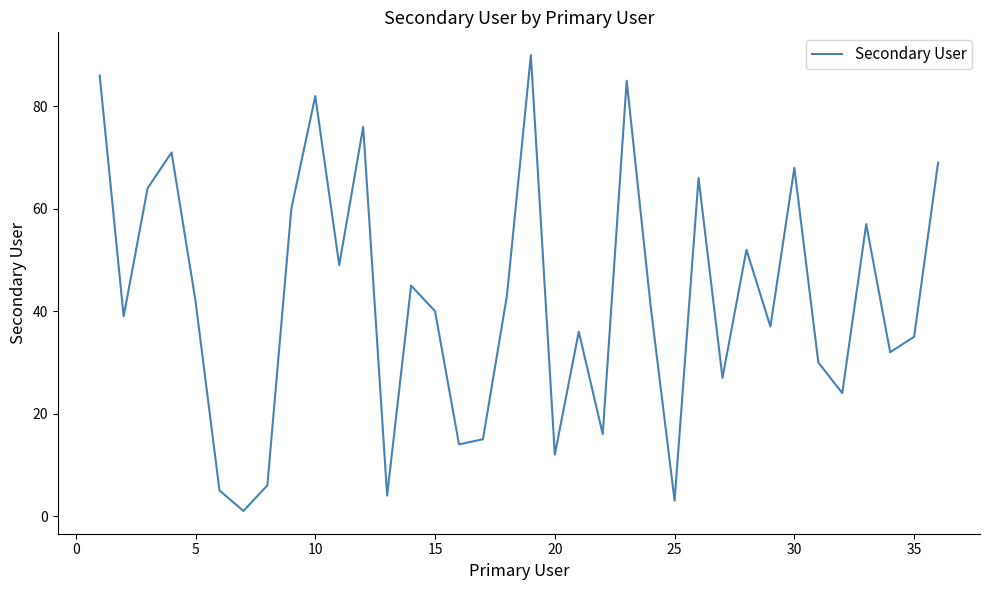

What is the greatest value displayed?

90